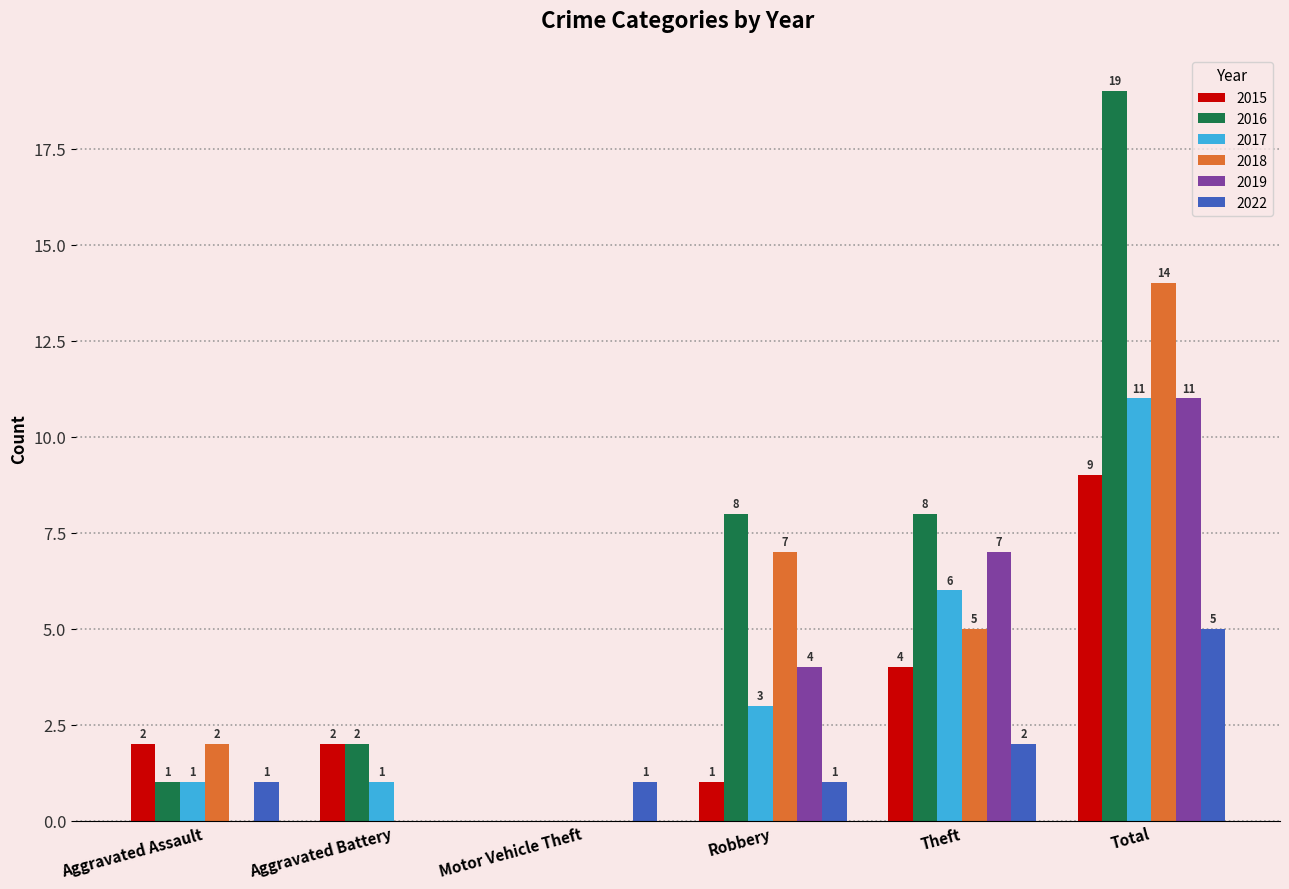

Is the value of 2015 at Aggravated Battery greater than the value of 2016 at Robbery?

No